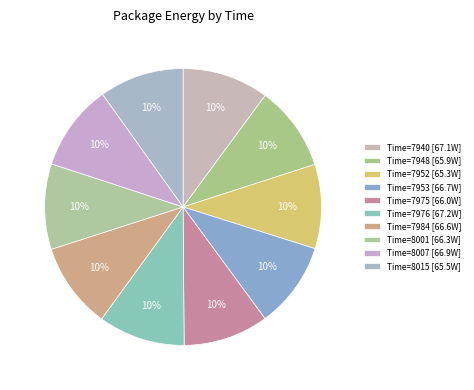

How many segments does this pie chart have?

10